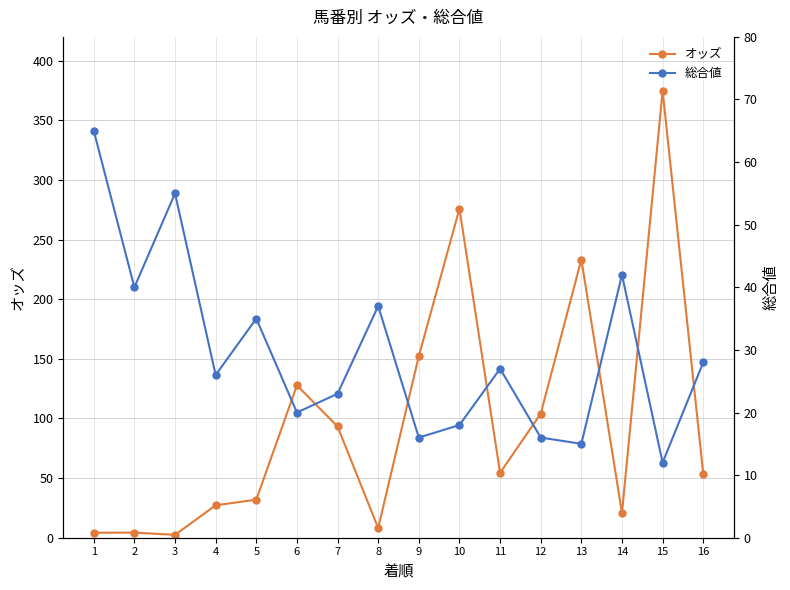

The 総合値 series shows 26.0 at 4. True or false?

True